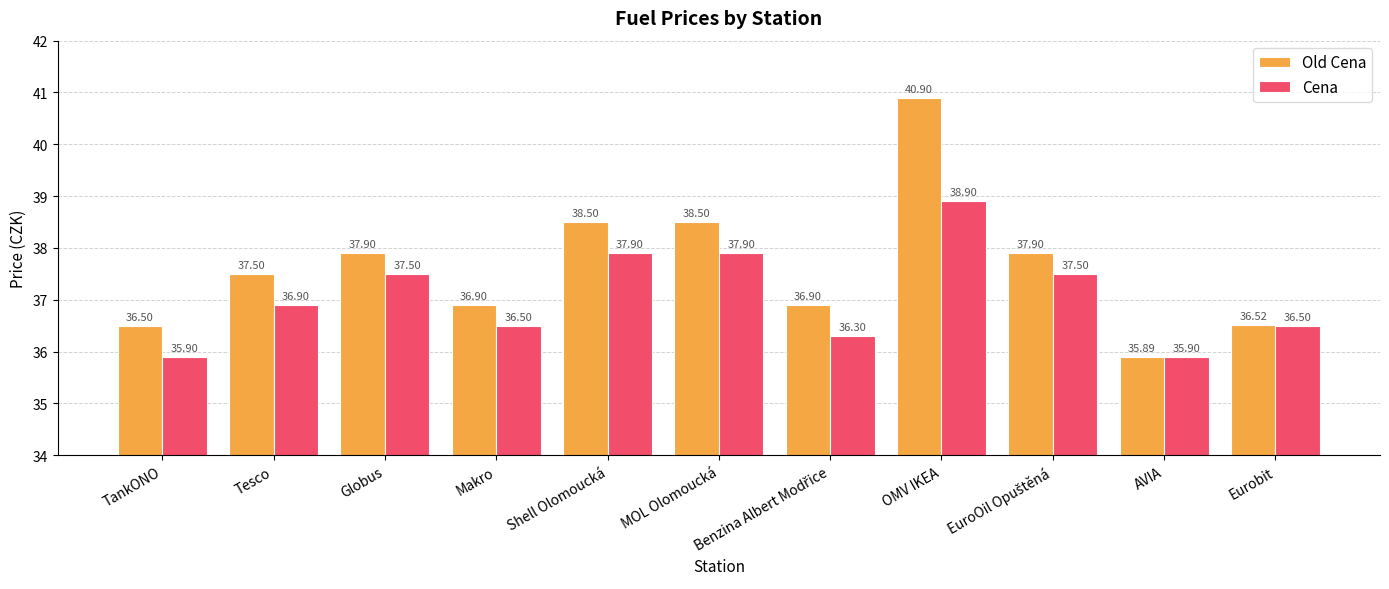

How many groups of bars are there?

11